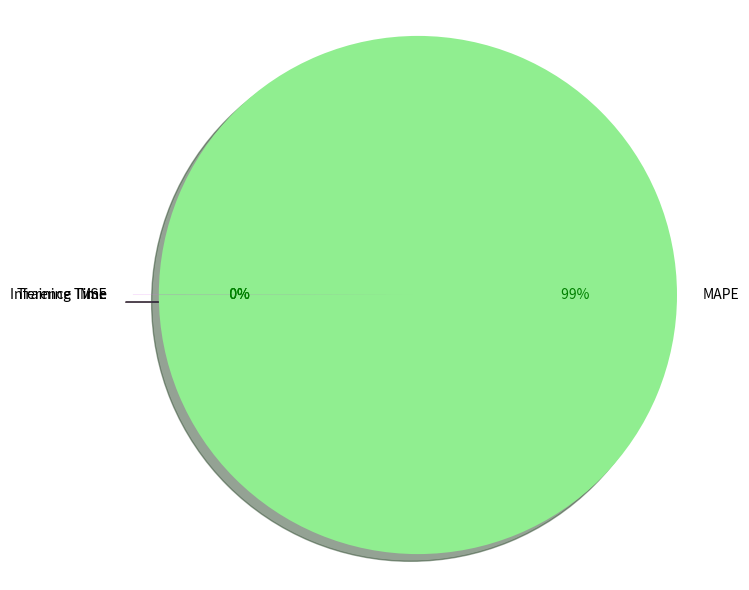

Is there any slice that represents more than half of the pie?

Yes